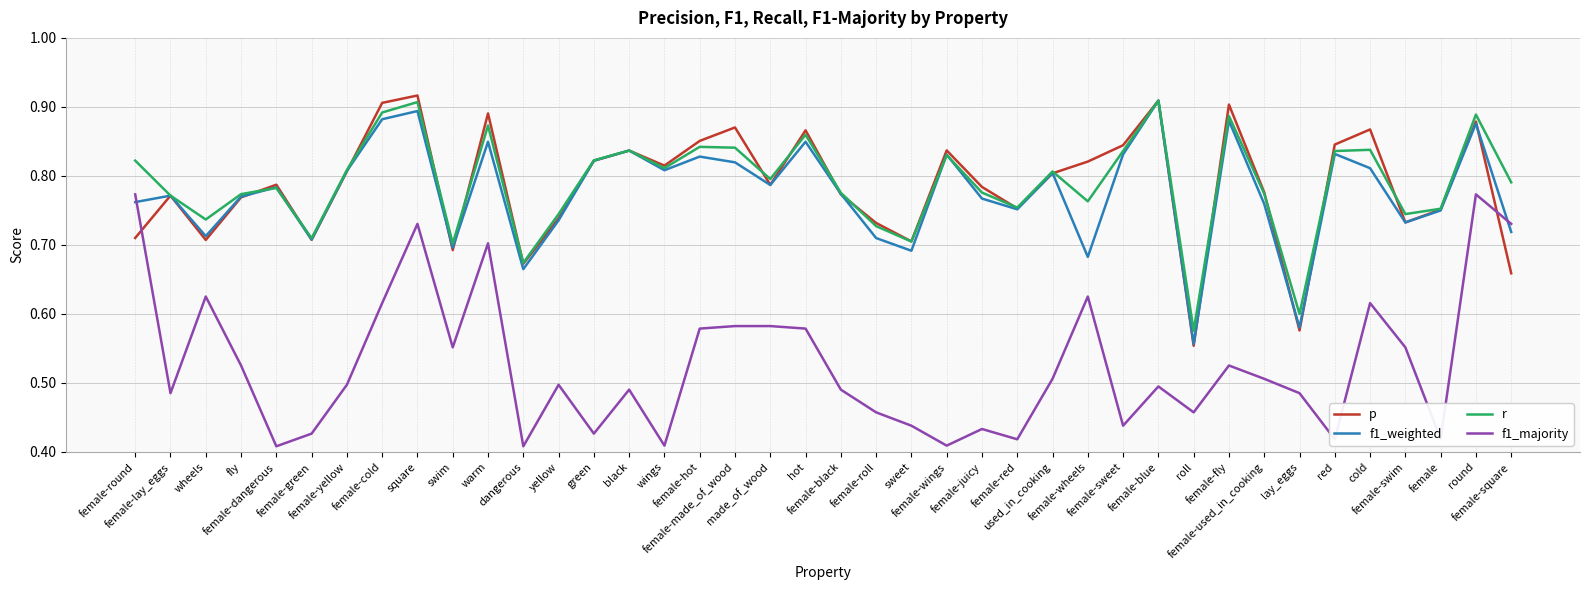

Count the number of data series in this chart.

4